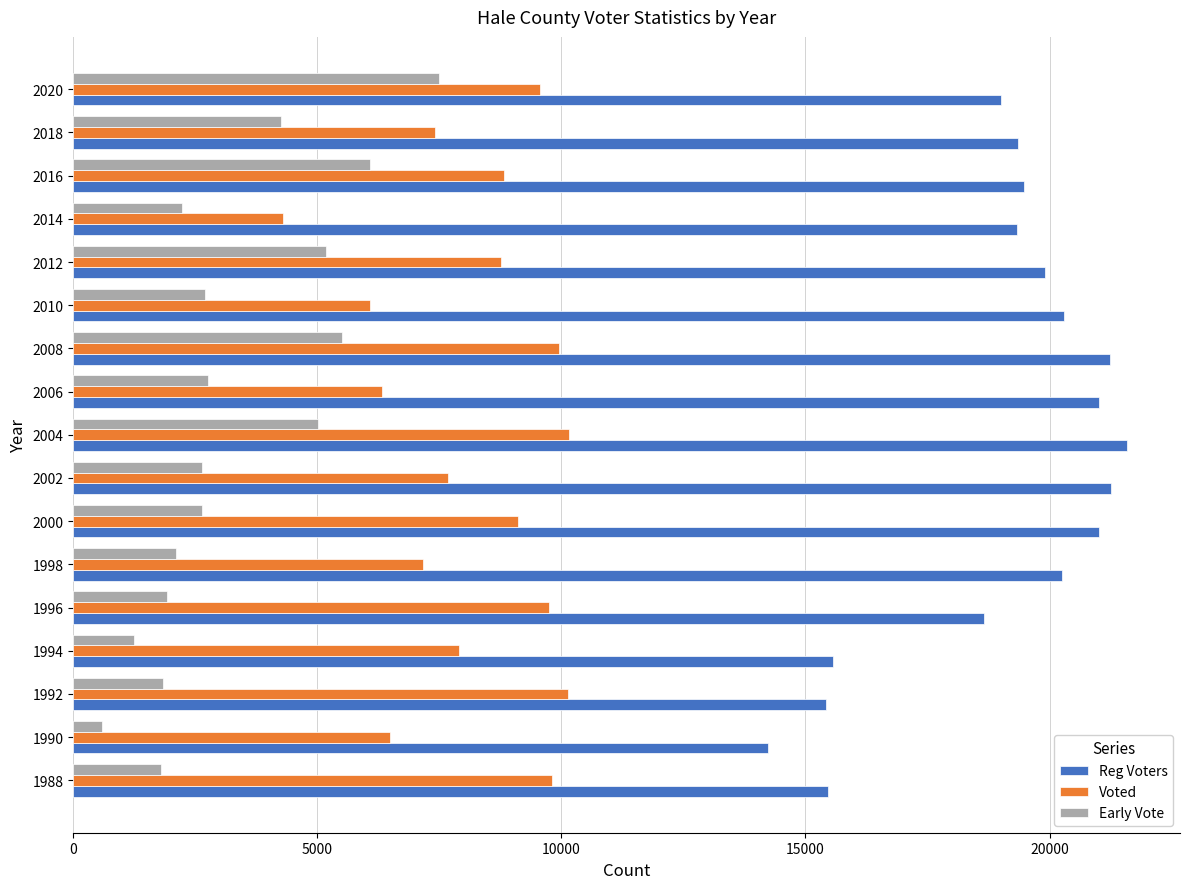

Rank the series by their average value, from highest to lowest.

Reg Voters, Voted, Early Vote